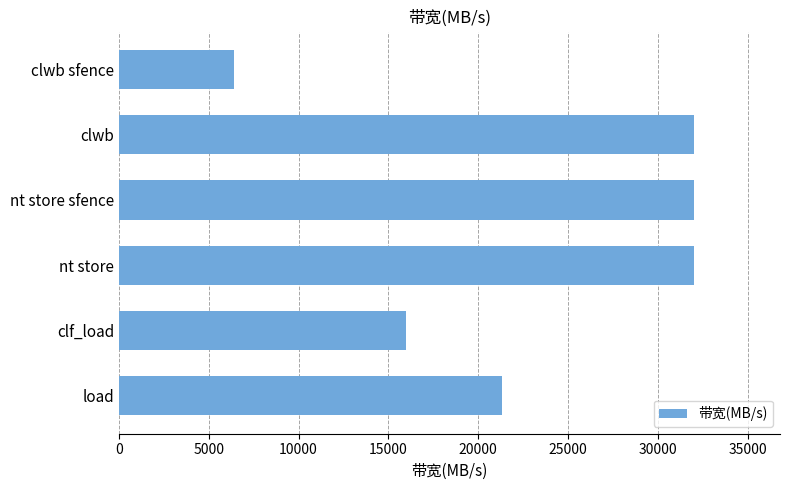

What is the greatest value displayed?

32000